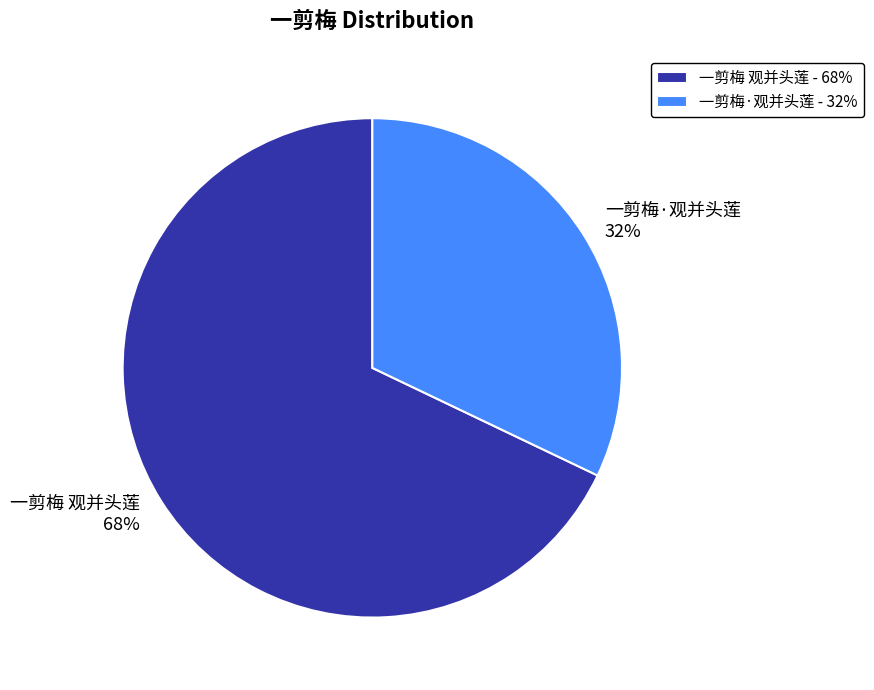

Which has a higher value, 一剪梅 观并头莲 or 一剪梅·观并头莲?

一剪梅 观并头莲